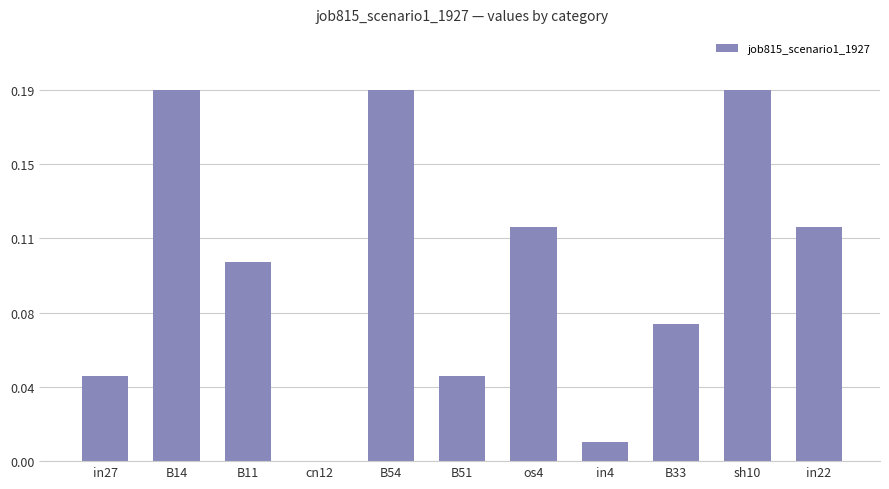

What is the value of the 10th bar from the left?

0.2